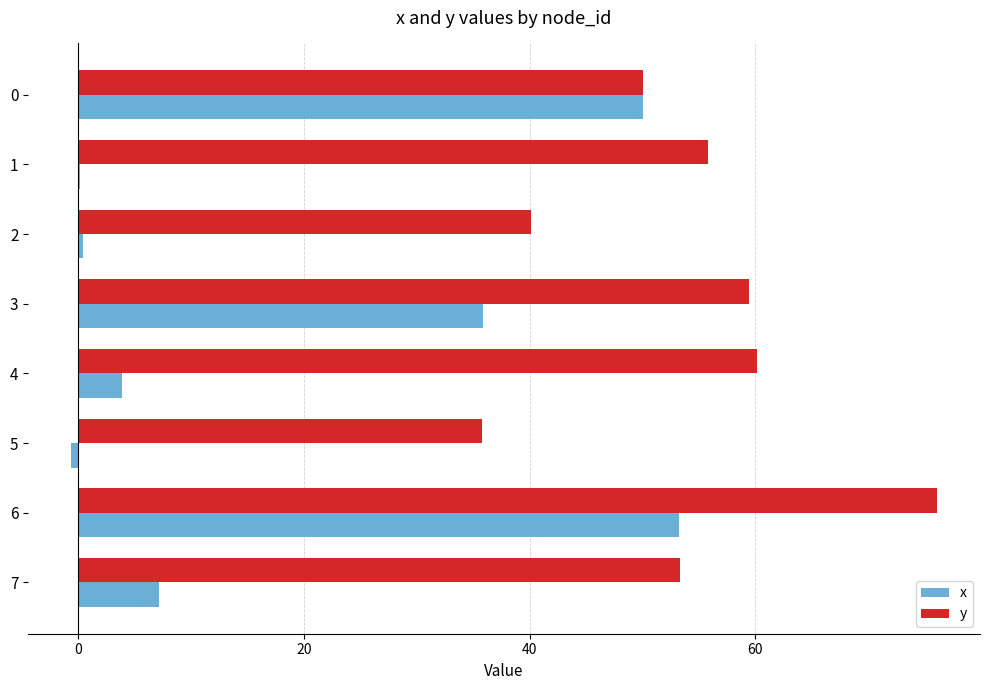

Which series has the widest spread of values?

x